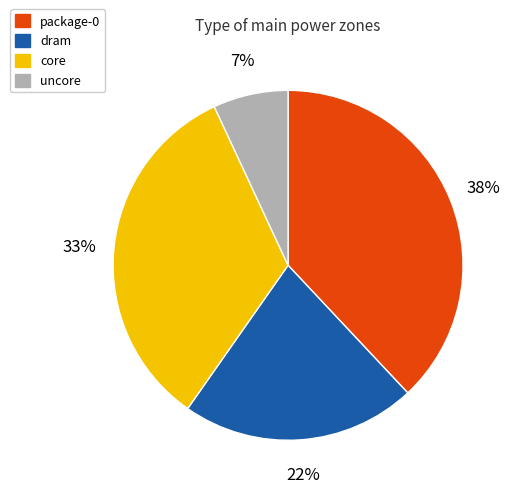

Approximately how many times larger is the value at dram compared to uncore?

3.1